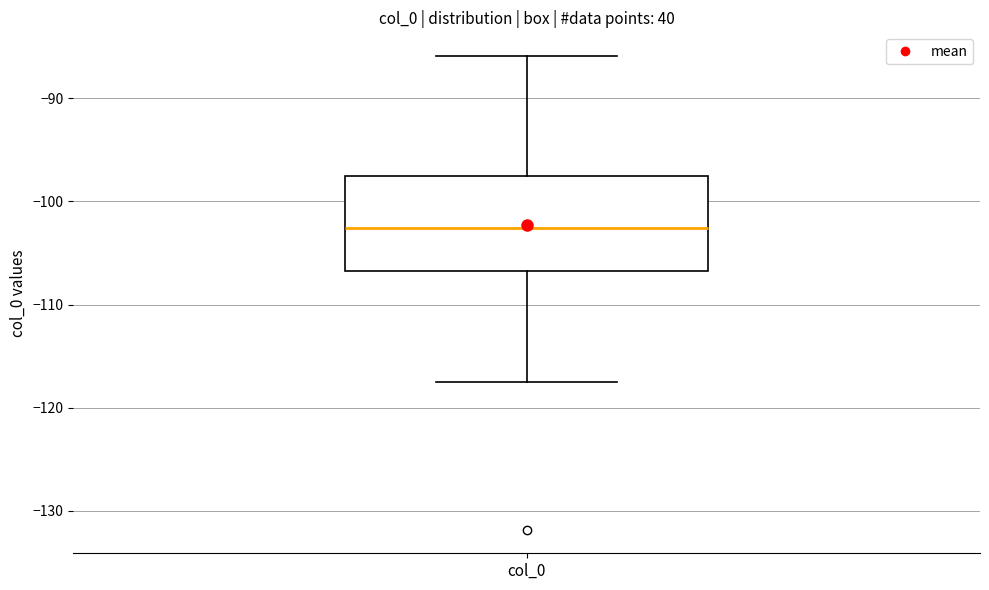

Transcribe this box plot: give where the median line is, the range the box spans, and where the two whiskers end, as read against the y-axis. The values are not printed on the chart, so give them approximately, as read against the axis.

median -103, box -107 to -98, whiskers -118 to -86